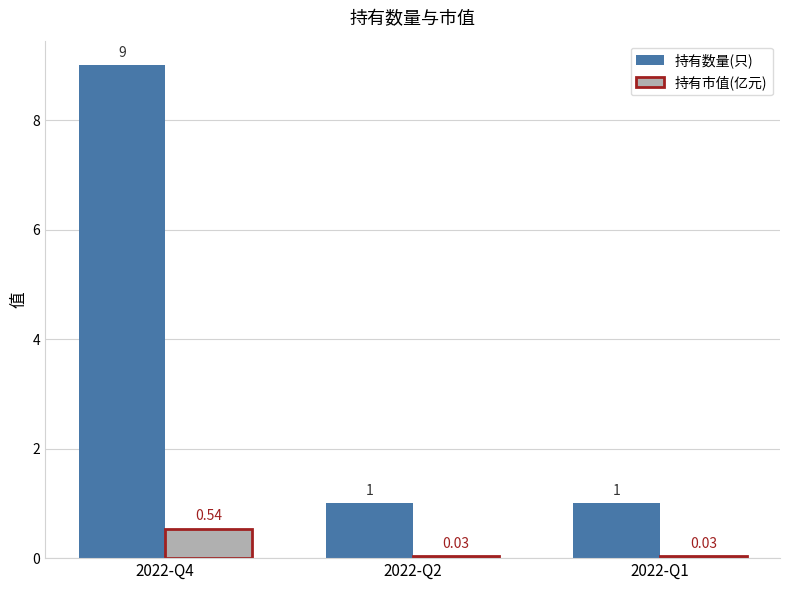

Which series has the largest total across all categories?

持有数量(只)